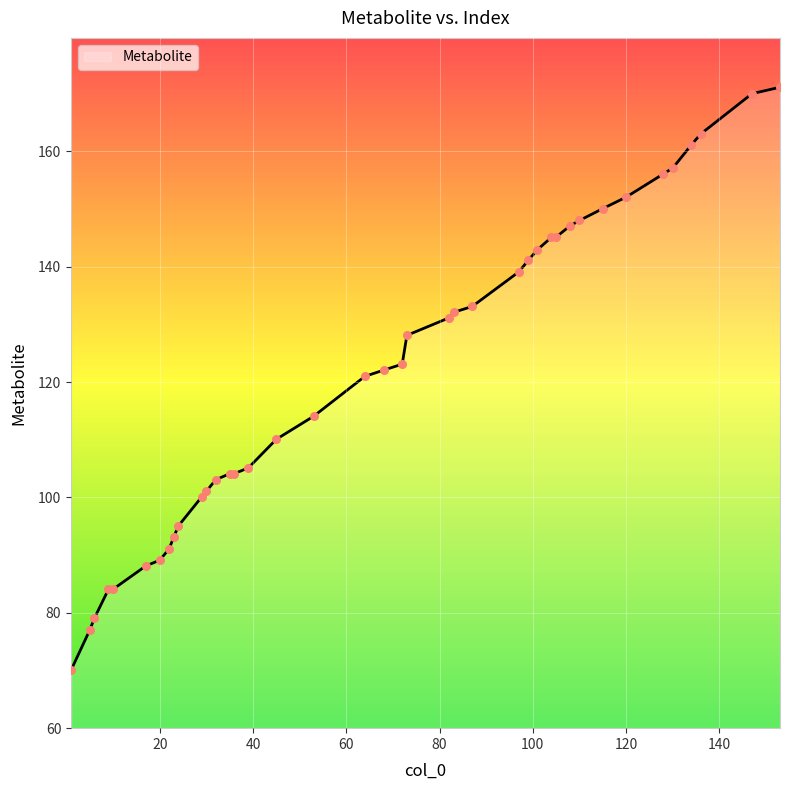

What is the maximum value shown in the chart?

171.1